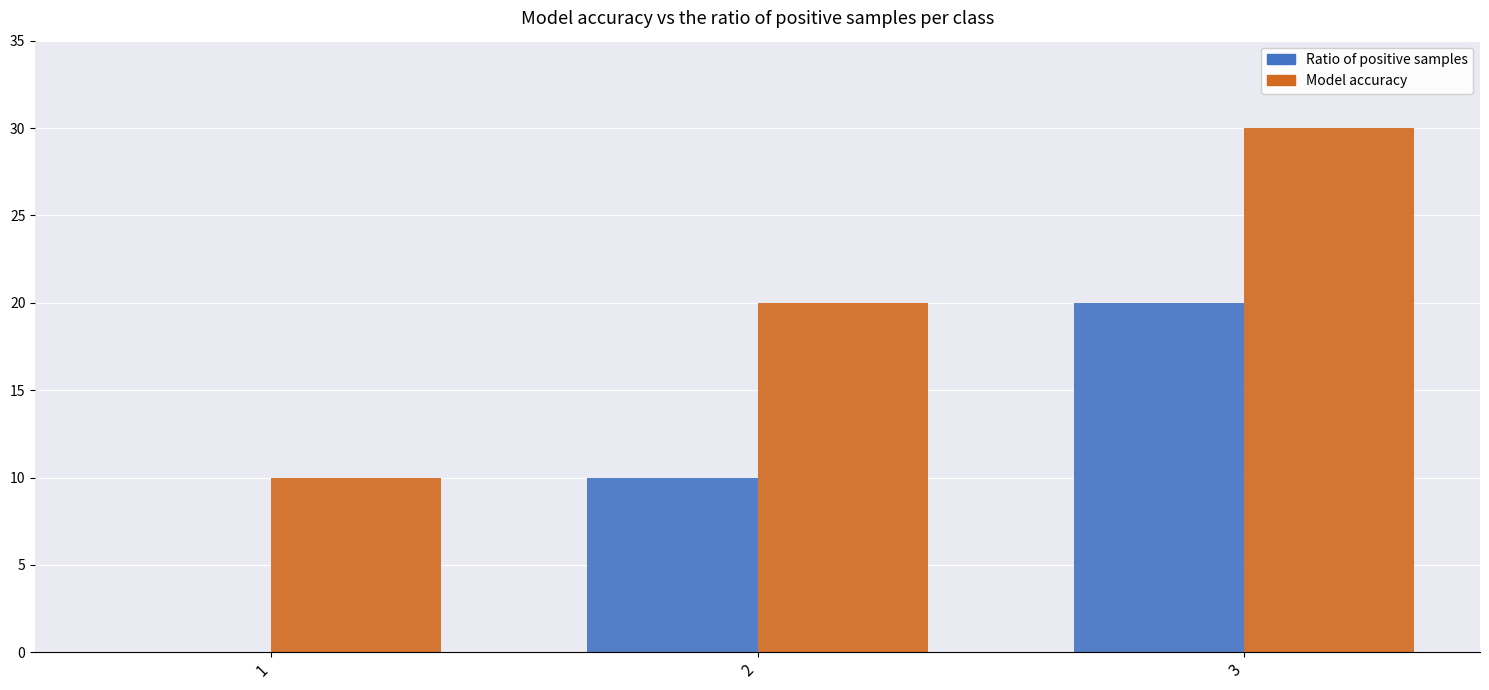

What is the greatest value displayed?

30